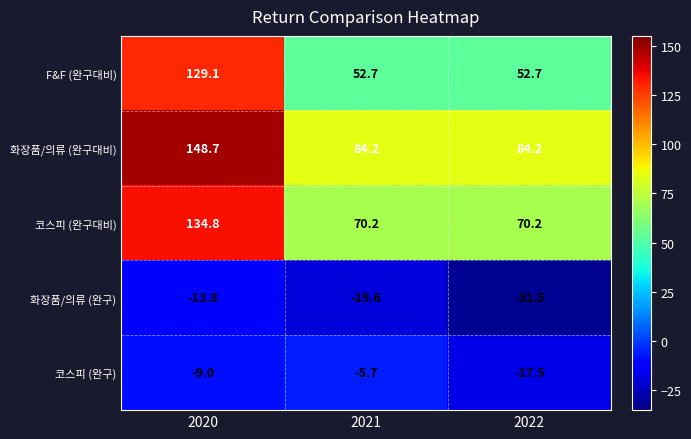

What is the spread (max minus min) of values at 2020?

162.5